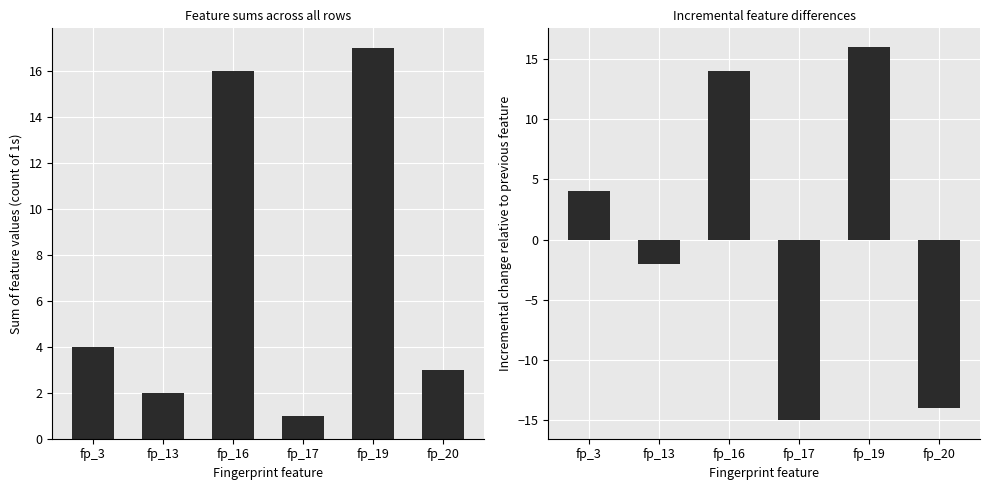

Which series has the largest total across all categories?

Sum across rows